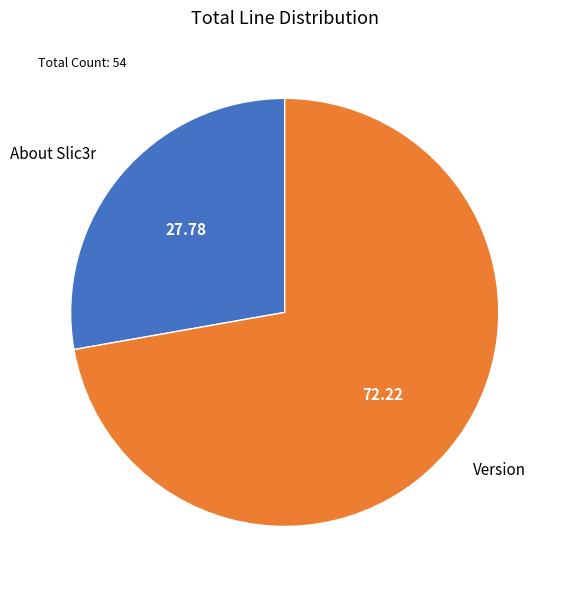

Which has a higher value, About Slic3r or Version?

Version